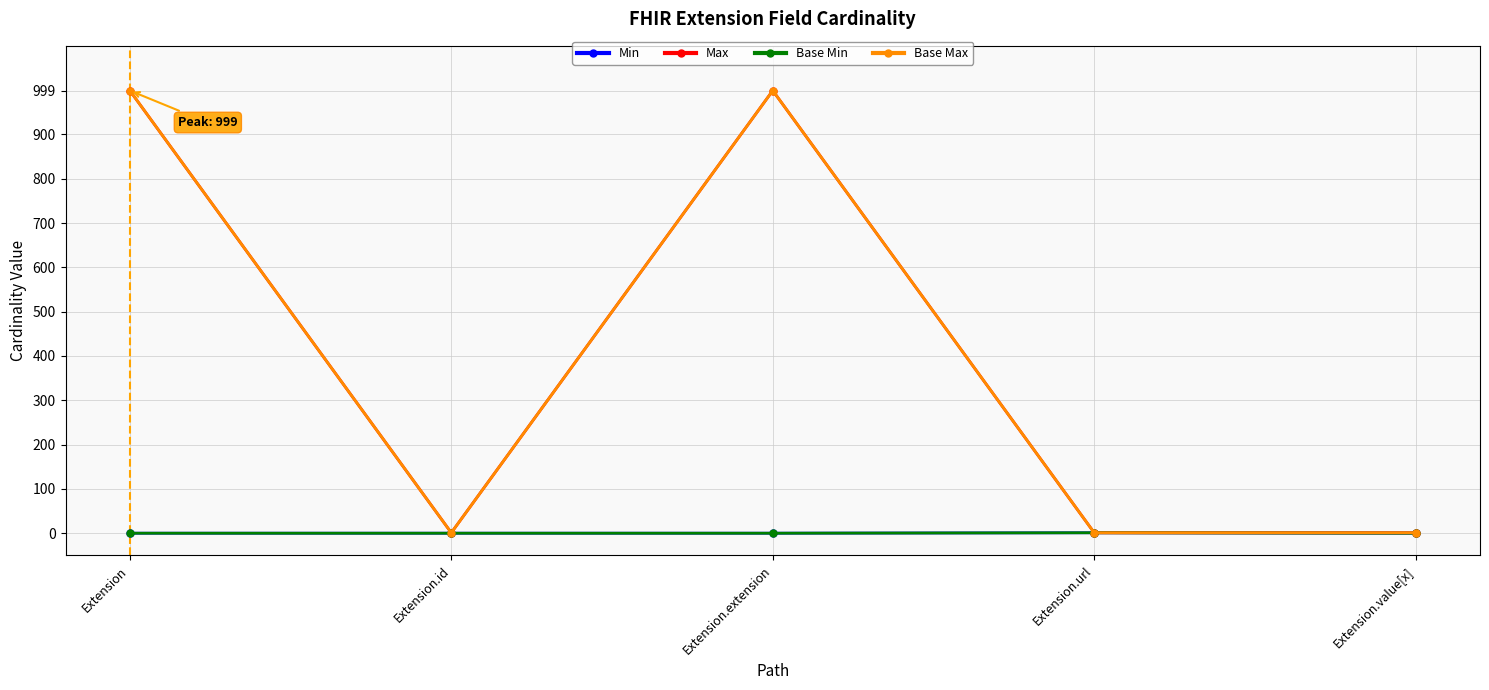

Does the chart have visible grid lines?

Yes